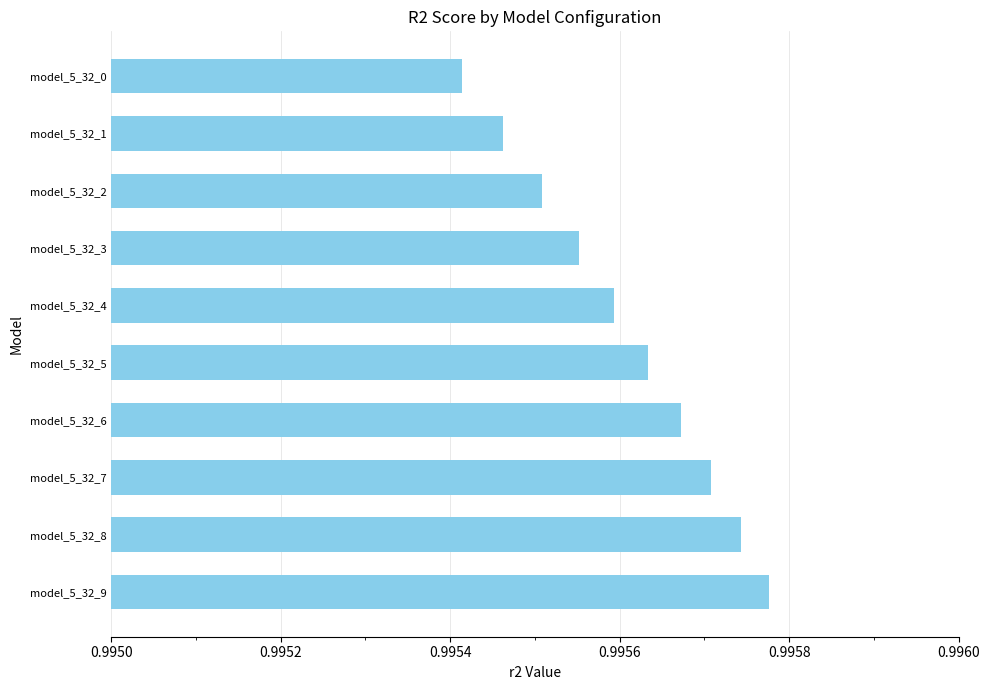

Which label corresponds to the smallest value in the chart?

model_5_32_0